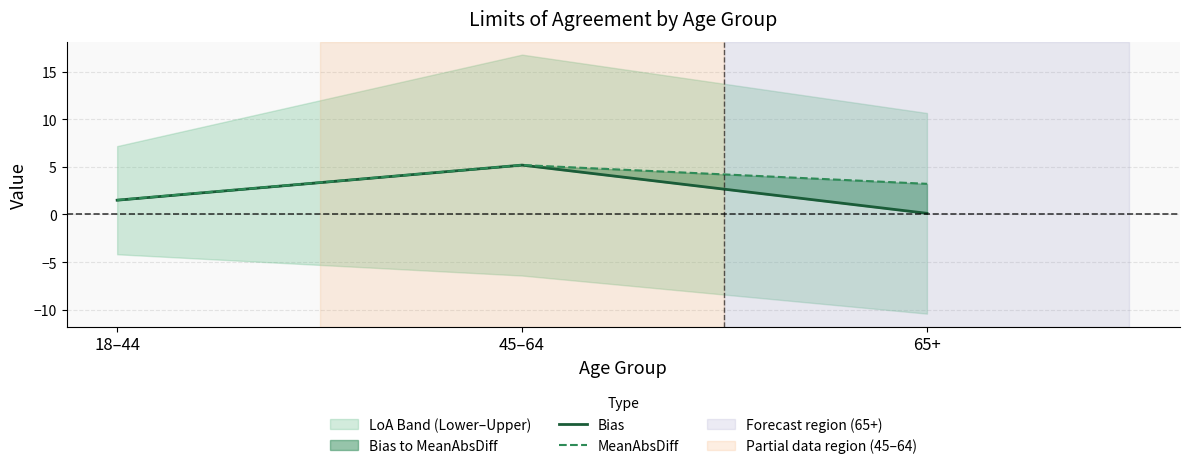

At how many categories does at least one series exceed 4?

1